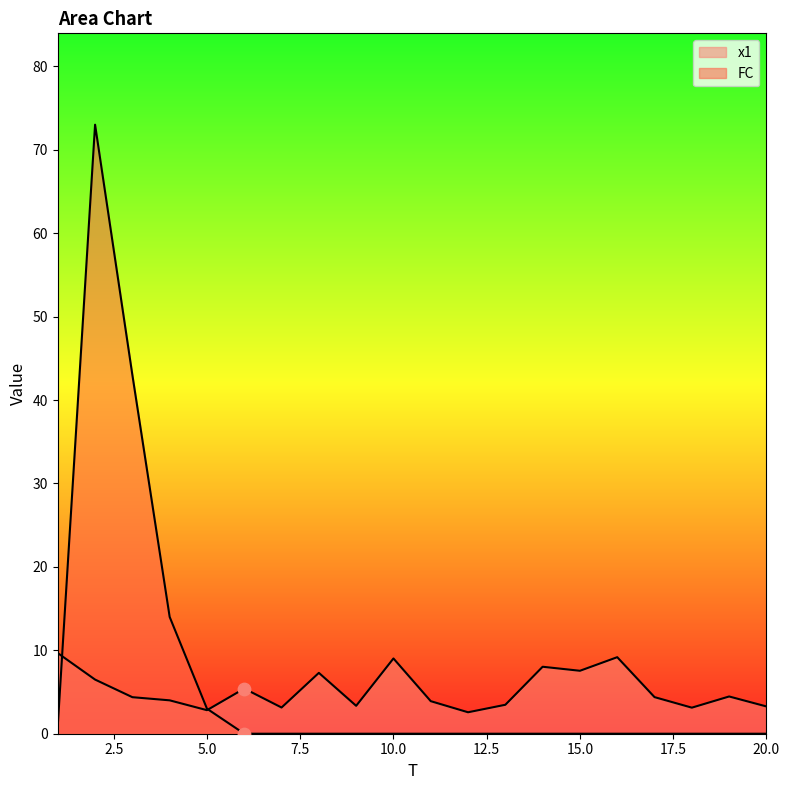

At how many categories does at least one series exceed 72?

1